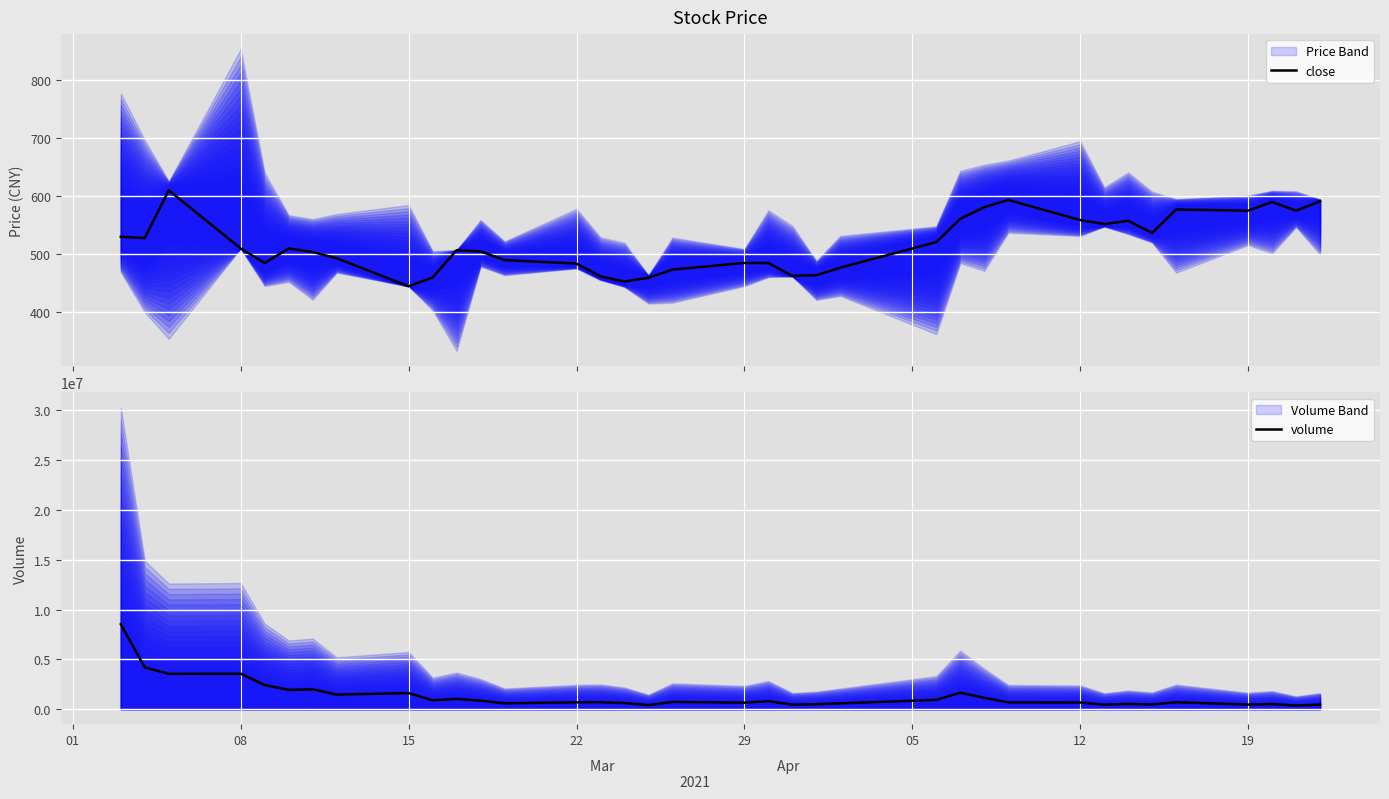

True or false: close has more than 2 points higher than both neighbors.

True